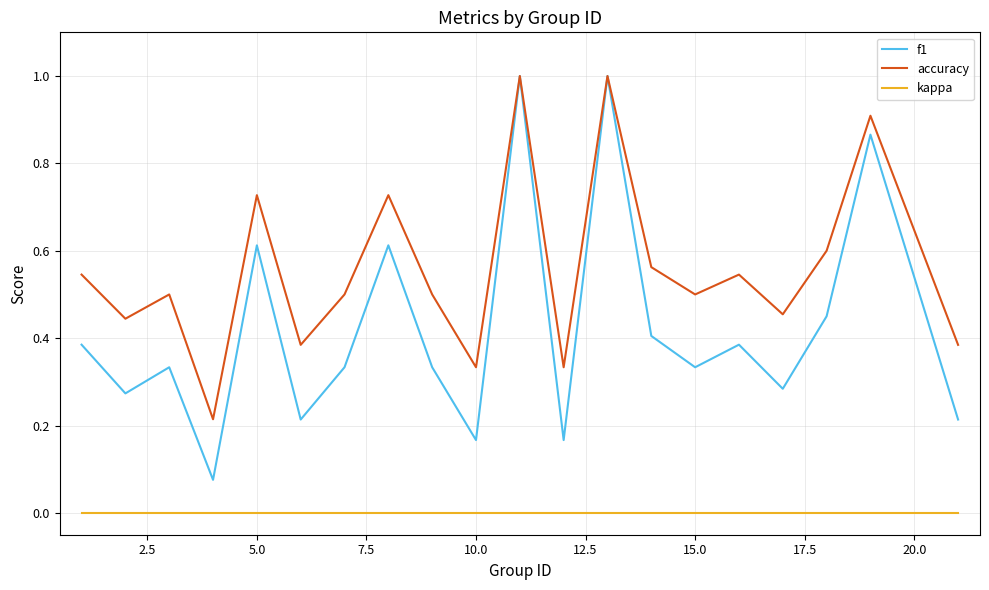

What is the highest value of the f1 series?

1.0